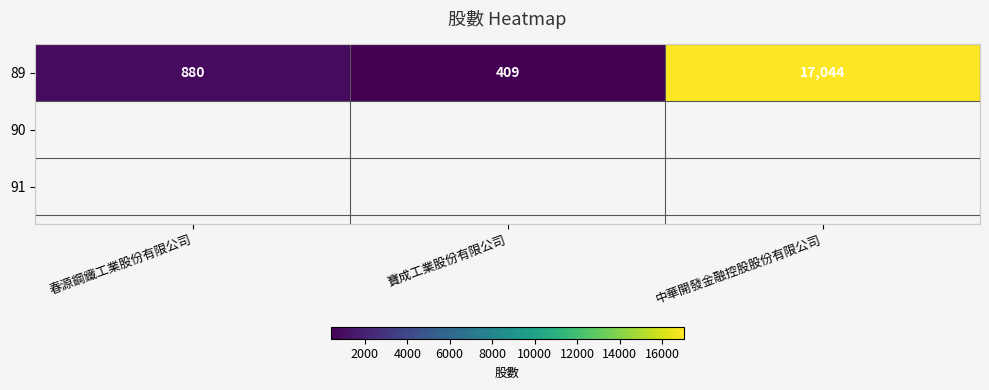

Read the value at 中華開發金融控股股份有限公司, to the nearest 50.

17050